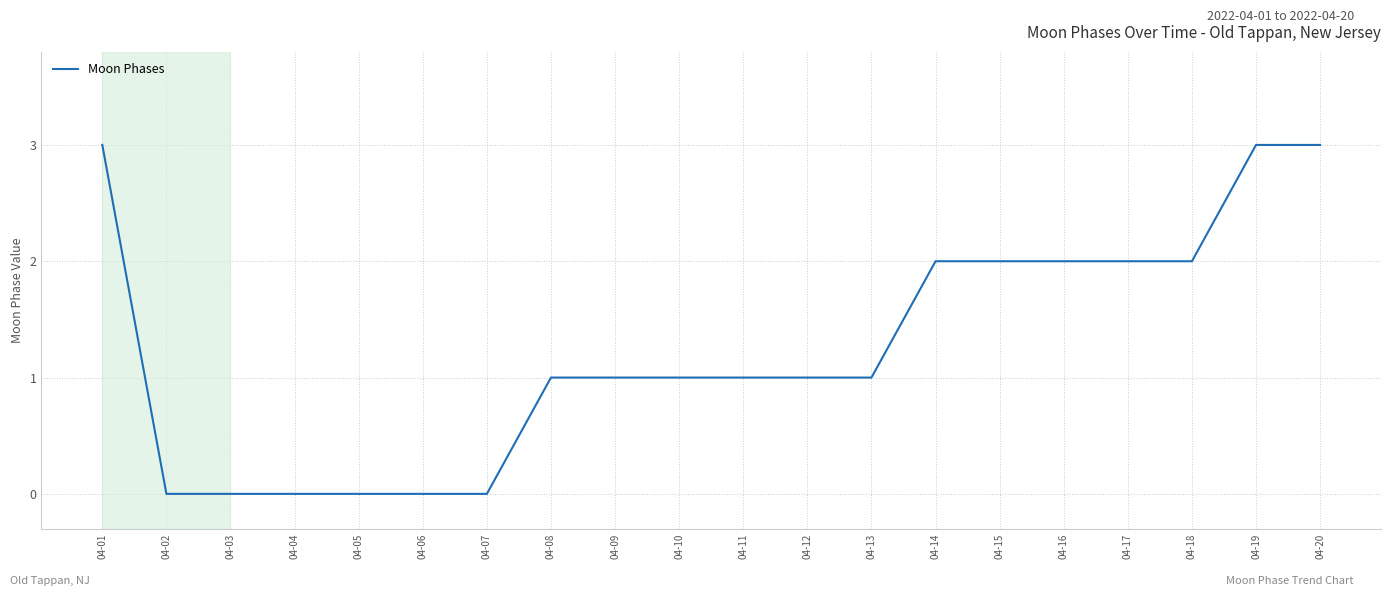

Is it true that the value at 04-02 is -1?

False